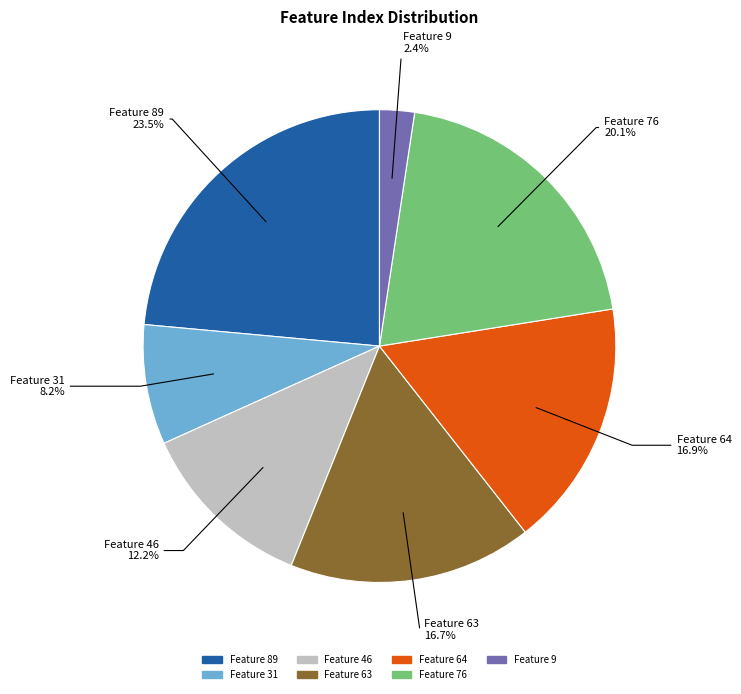

Is there a majority slice in this chart?

No